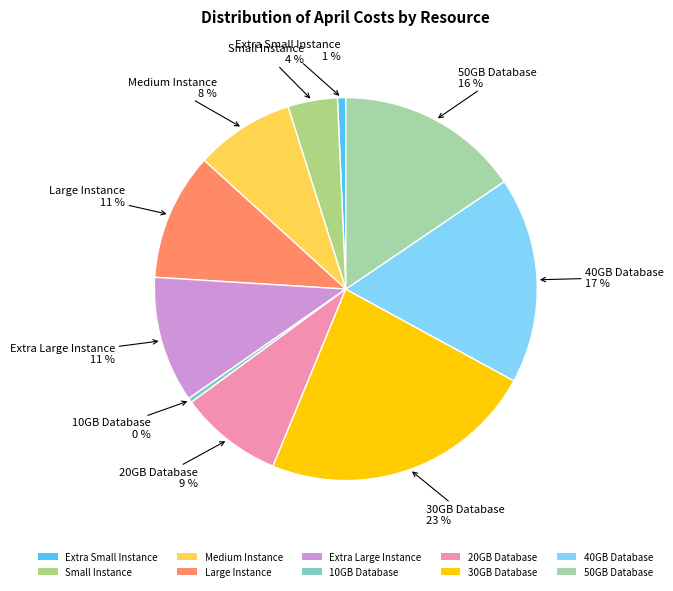

To the nearest percent, what percentage of the pie is Medium Instance?

8%